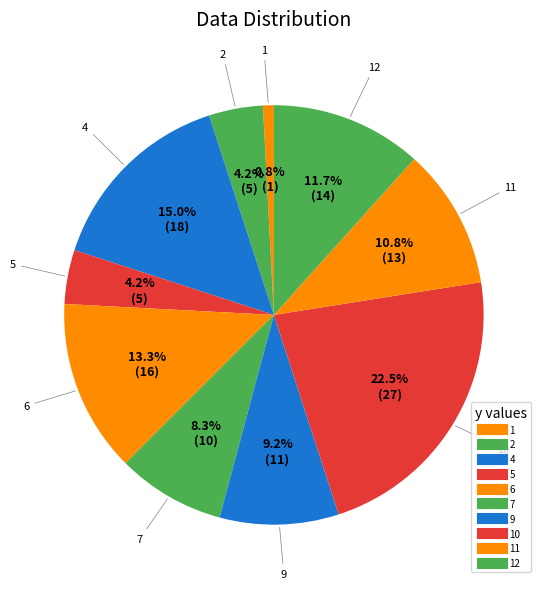

Which slice is the smallest?

1